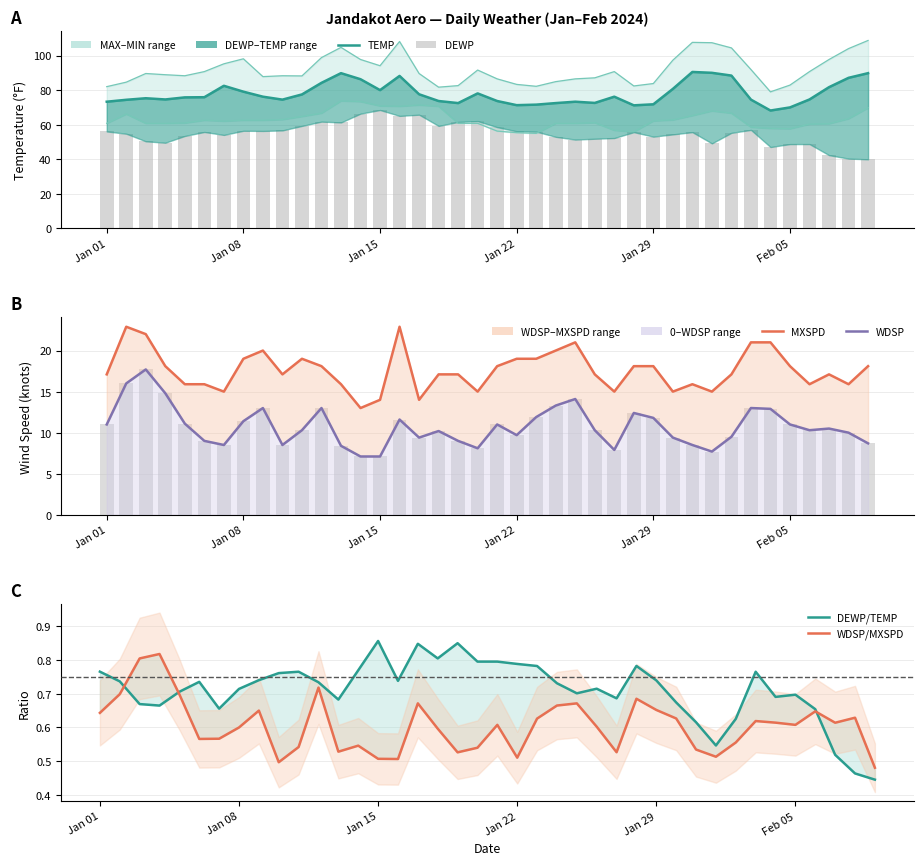

At how many categories does at least one series exceed 66?

40